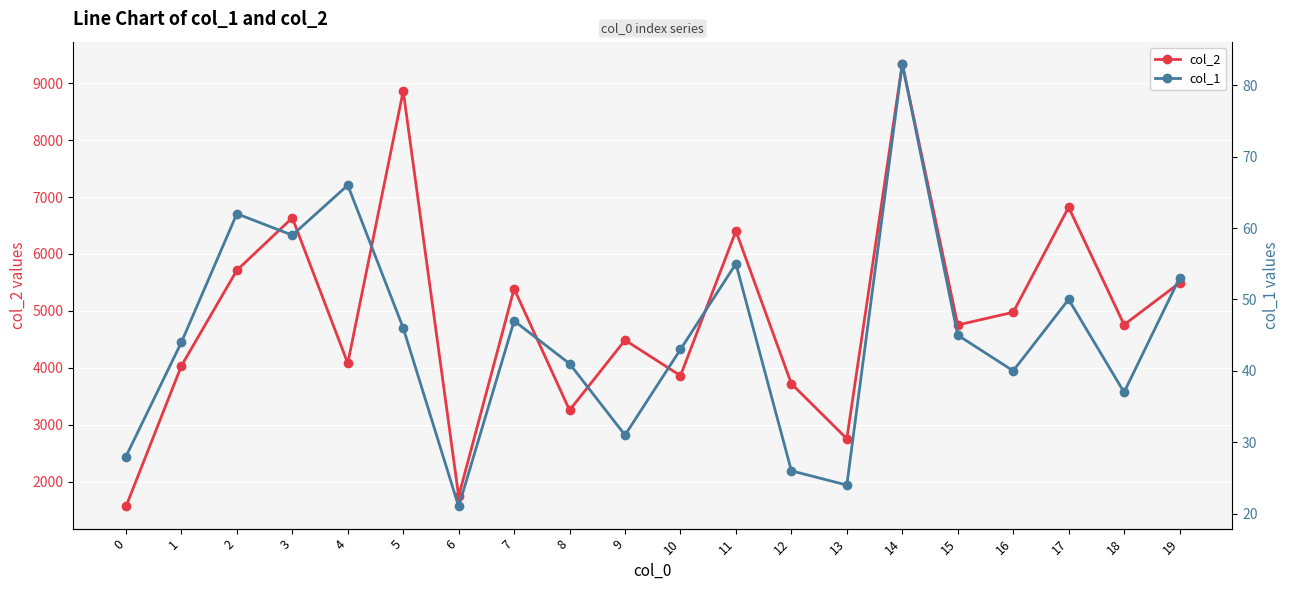

Between 2 and 0, which is larger?

2